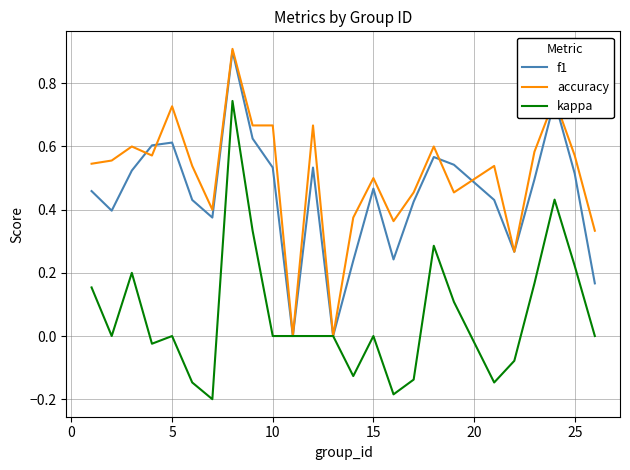

What is the maximum value shown in the chart?

0.9